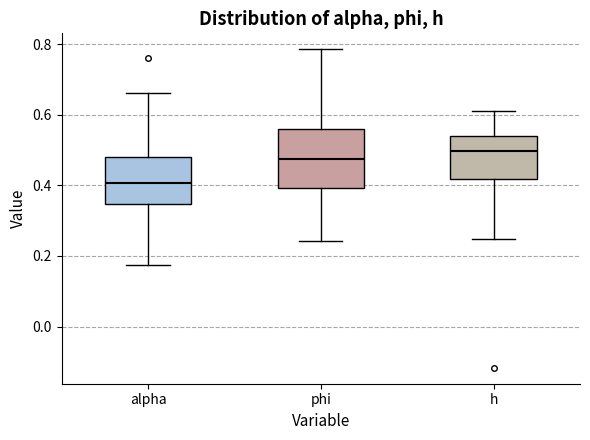

Where does the lower whisker of the box for h end on the y-axis? The values are not printed on the chart, so give them approximately, as read against the axis.

0.24